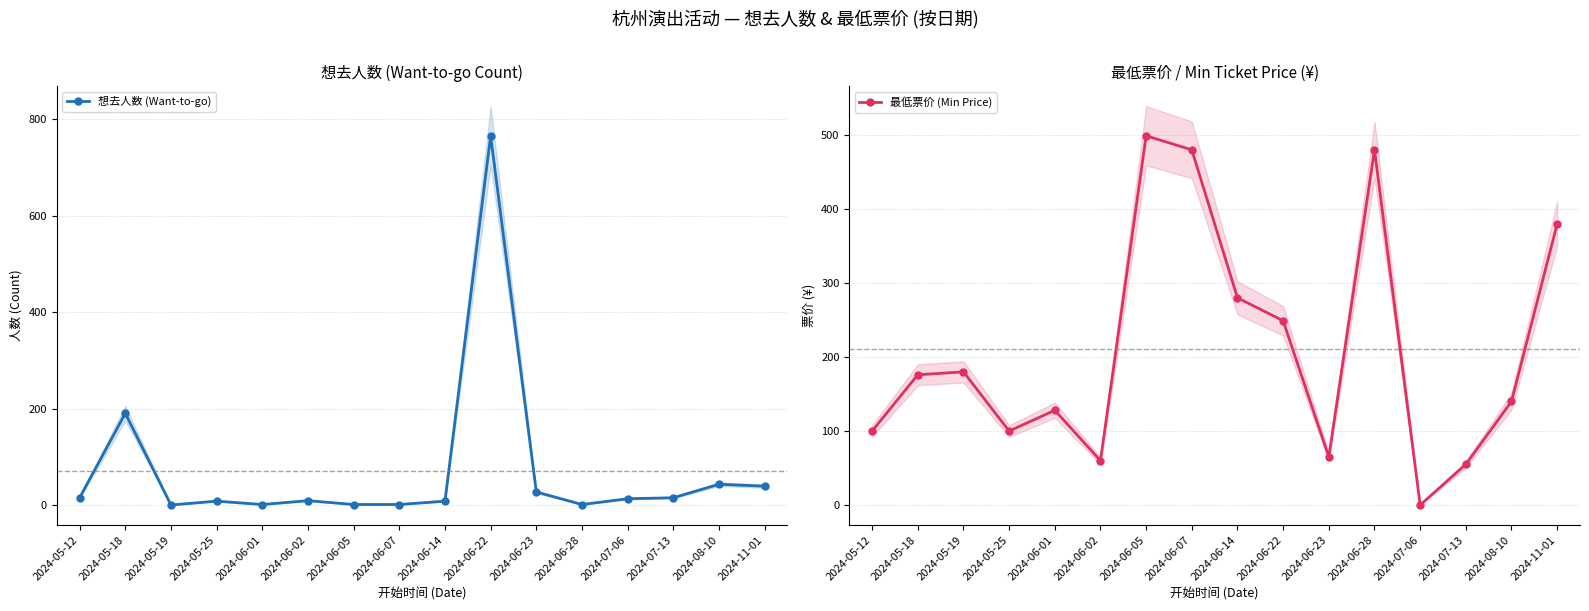

Does the chart display data point markers on the line(s)?

Yes